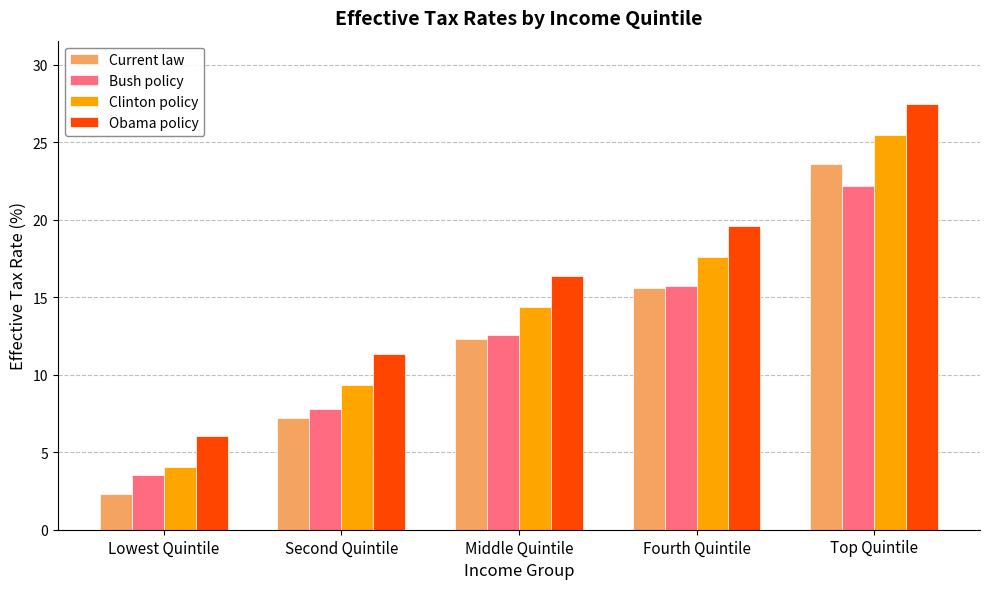

What is the total value across all series at Second Quintile?

35.6